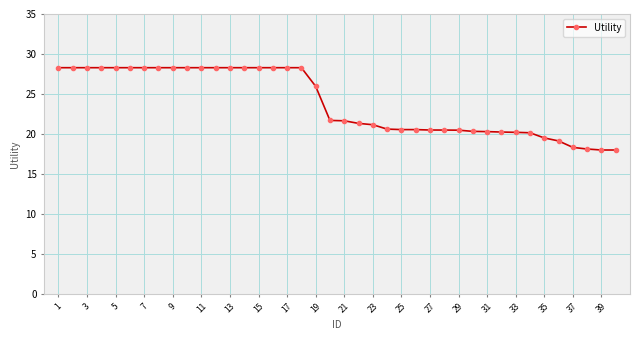

What is the smallest value displayed?

18.0